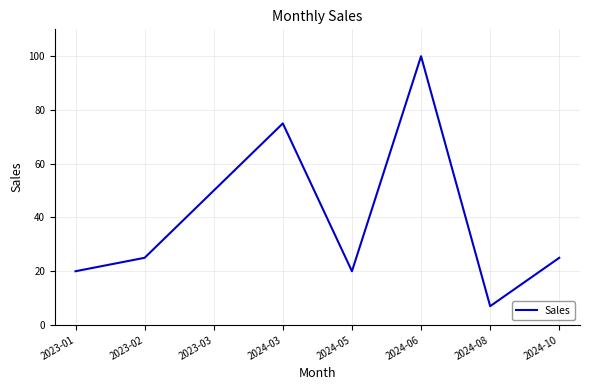

What position from the right is 2023-01?

8